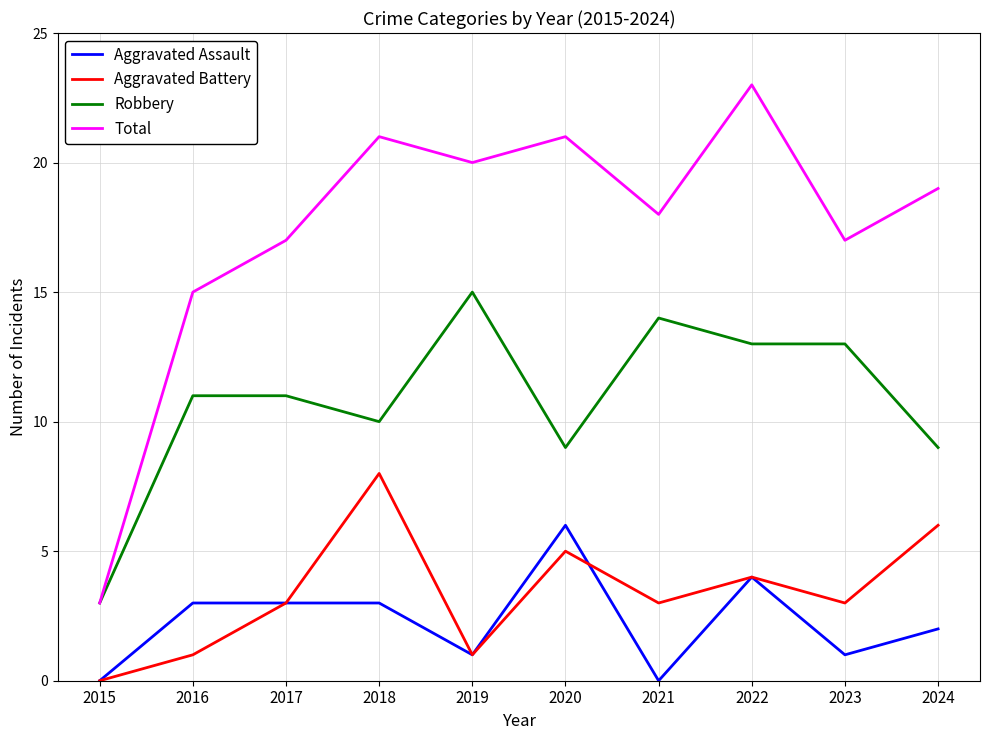

What is the difference between the second highest and minimum values in the Robbery series?

11